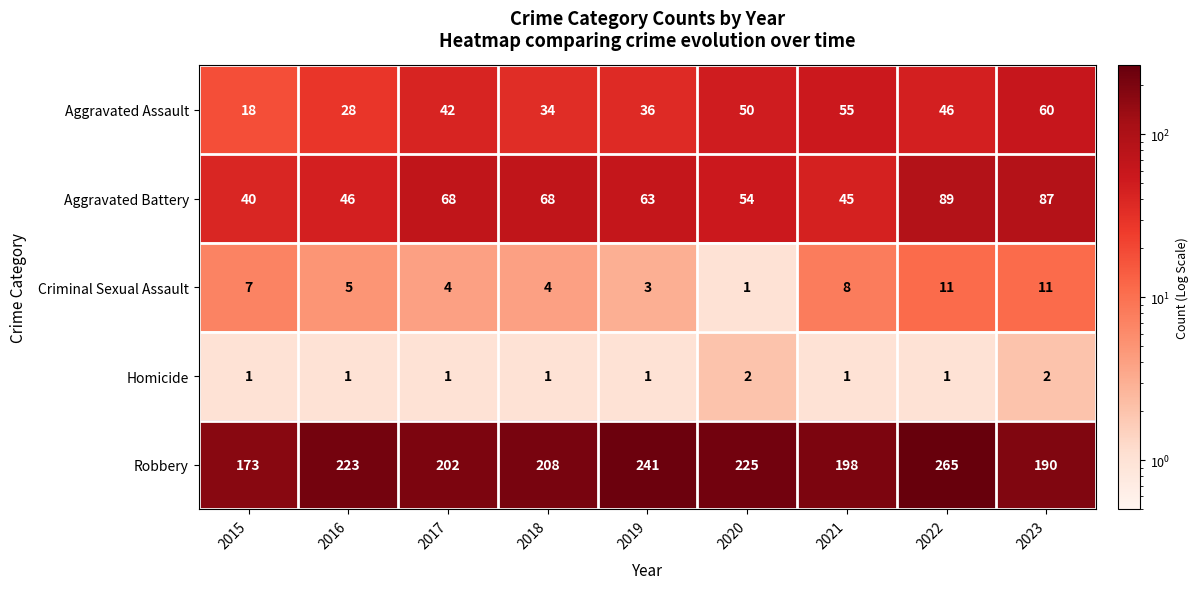

The Criminal Sexual Assault series shows 5 at 2022. True or false?

False